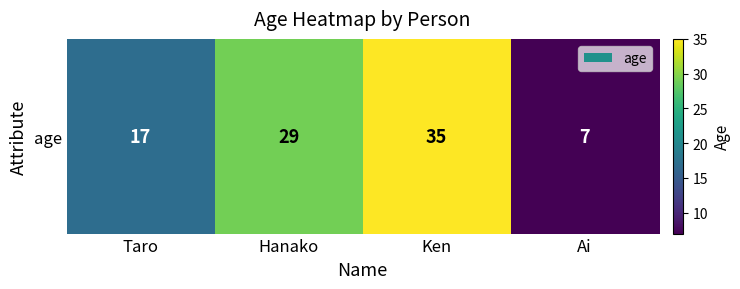

Reading right to left, what are all the values shown in this chart?

7	35	29	17